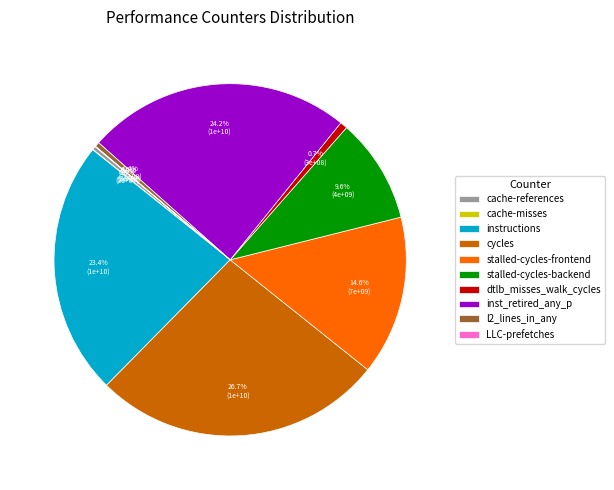

Which category has the biggest portion of the pie?

cycles